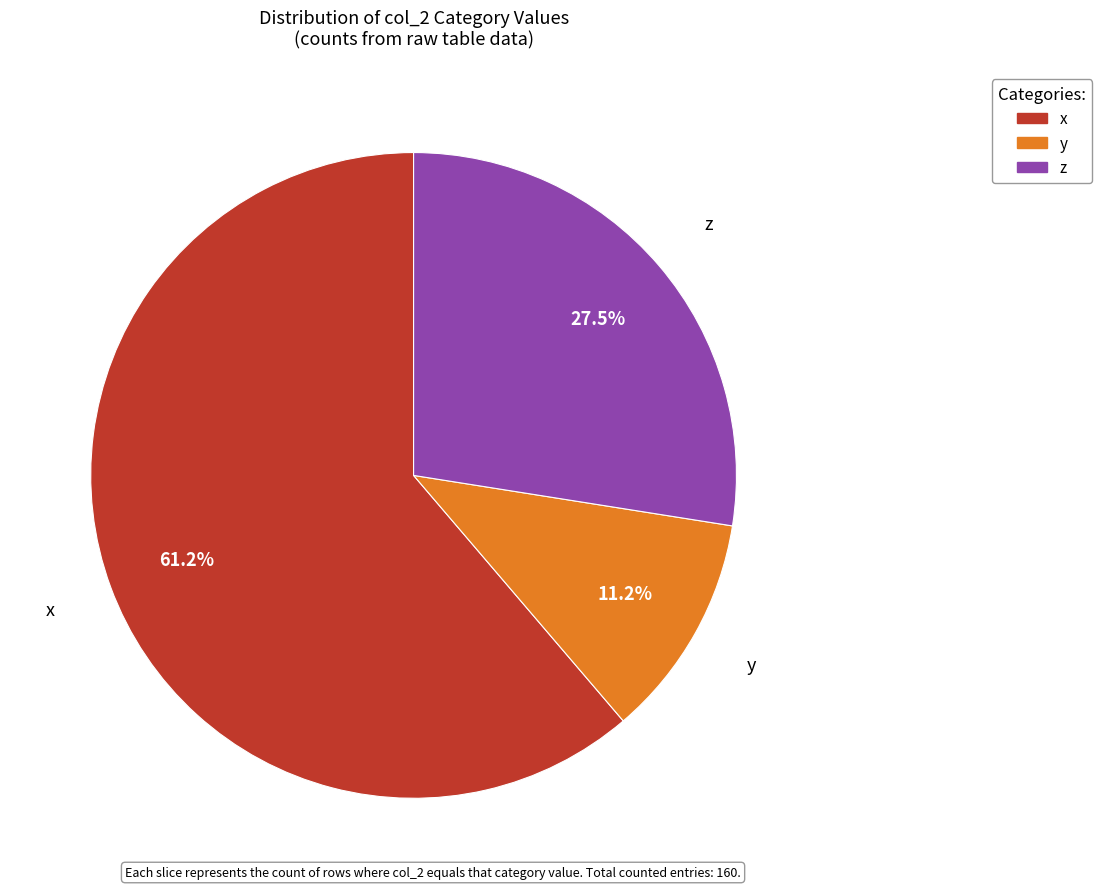

Between x and z, which is larger?

x